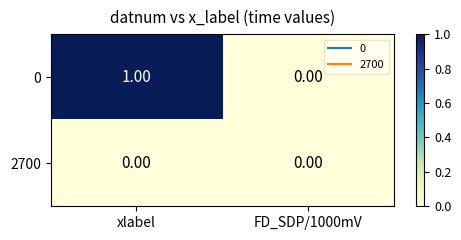

How many categories are shown in the chart?

2